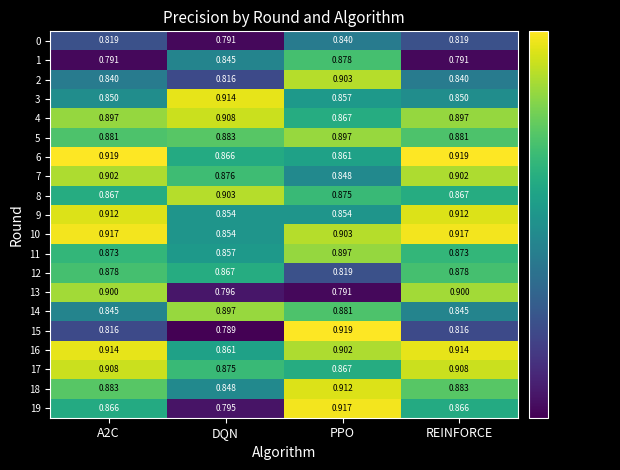

At which label is 2 closest to 0?

DQN